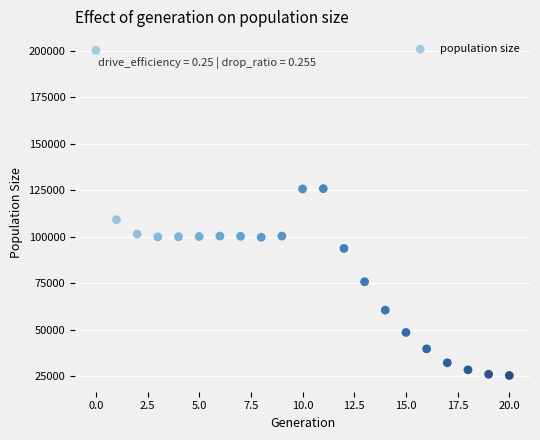

What Y value in the scatter plot is closest to 112808?

109188